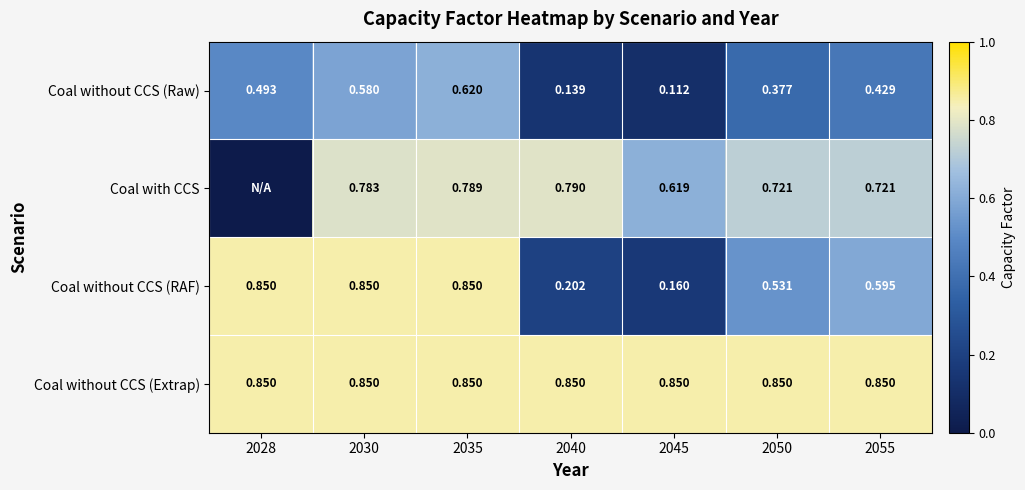

Between 2030 and 2055, which series saw the biggest shift?

Coal without CCS (RAF)